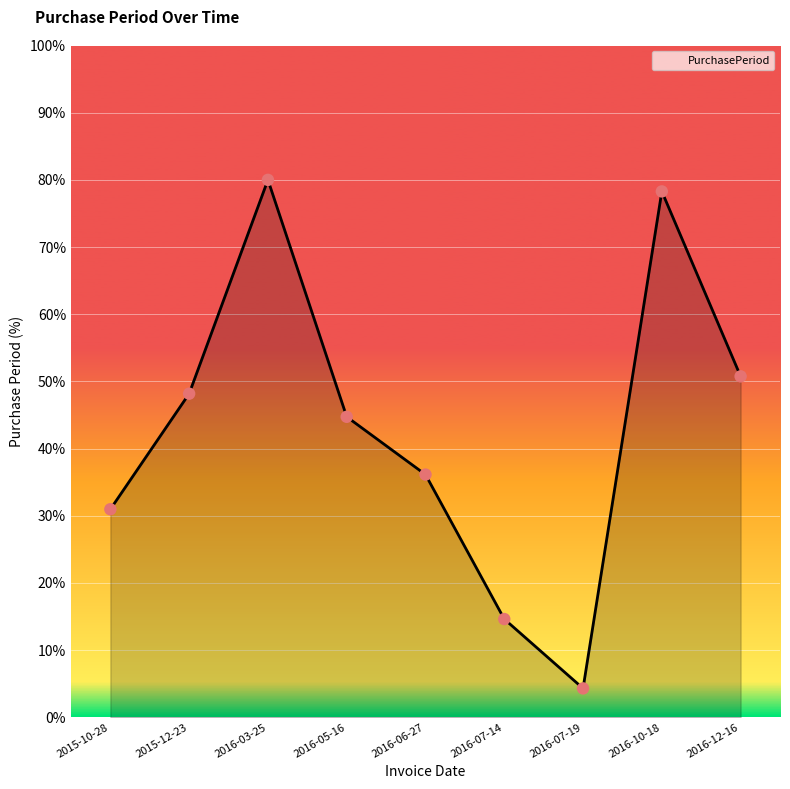

Approximately how many times larger is the value at 2015-10-28 compared to 2016-05-16?

0.7